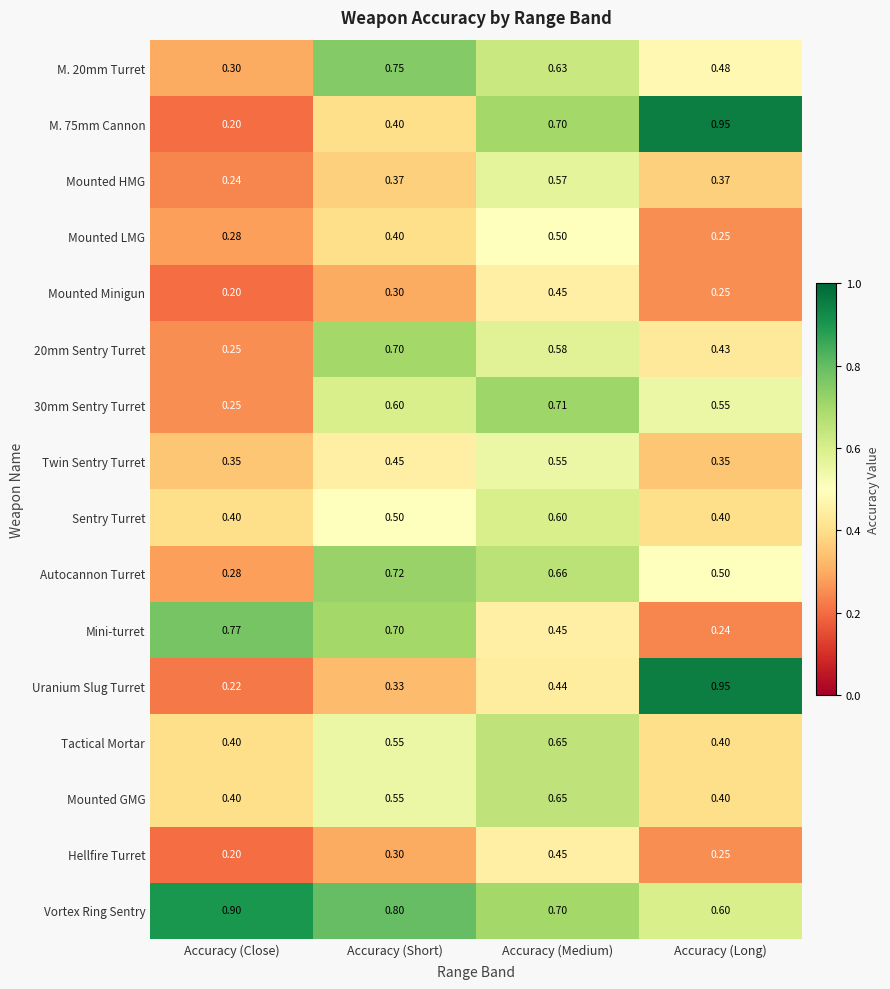

Which series changed the most between Accuracy (Medium) and Accuracy (Long)?

Uranium Slug Turret